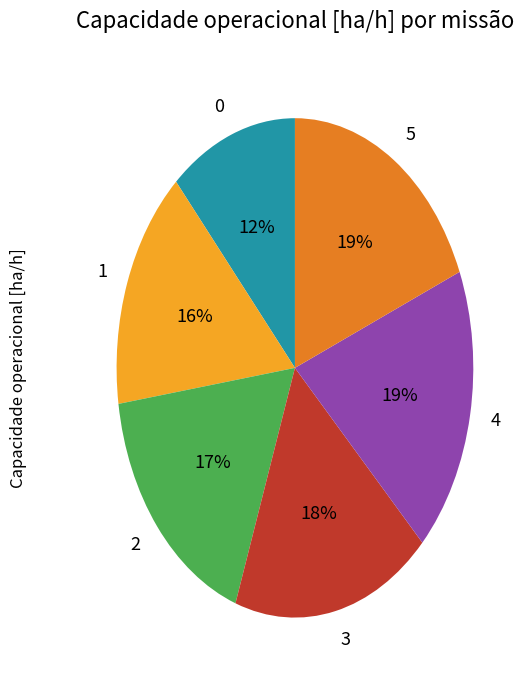

Is the sum of 2 and 5 greater than half?

No